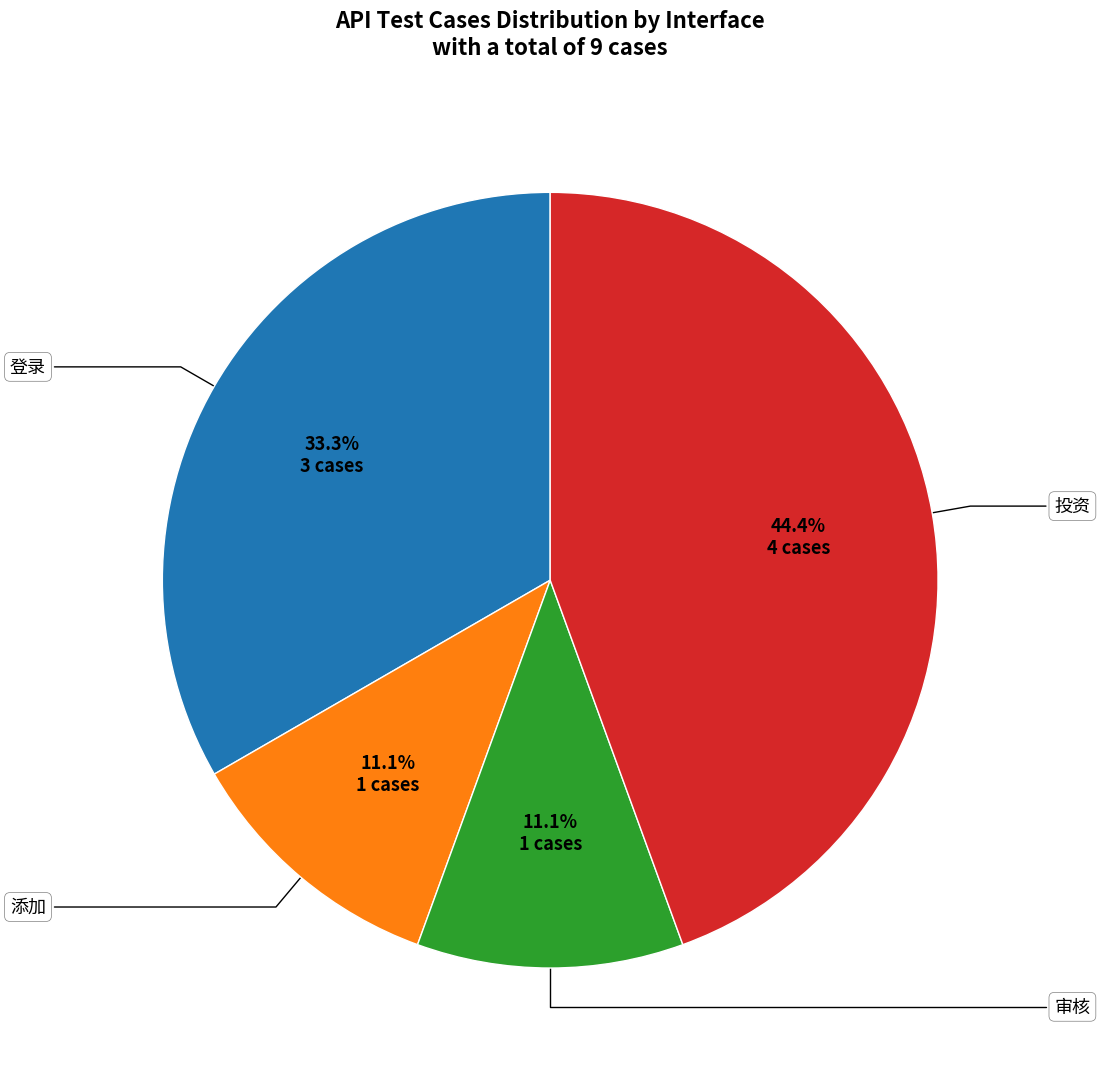

Is there any slice that represents more than half of the pie?

No